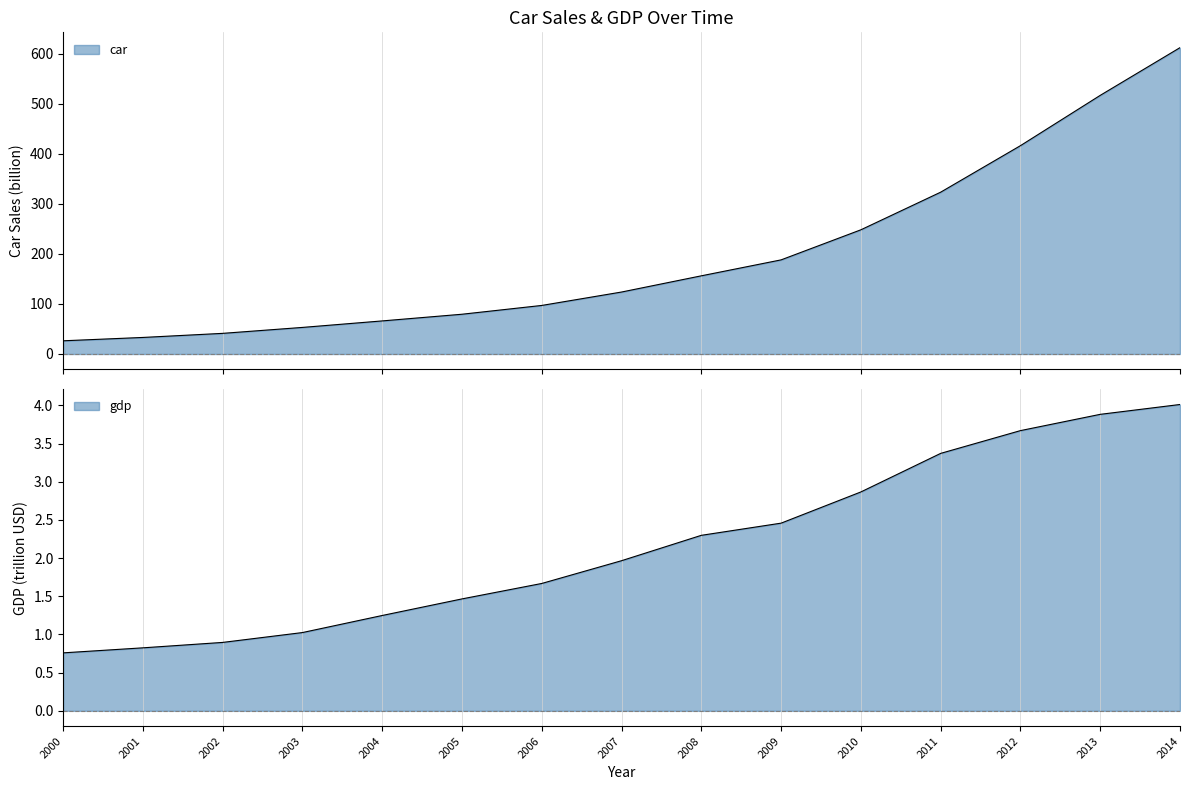

What is the sum of the gdp values at 2003 and 2006?

2.7